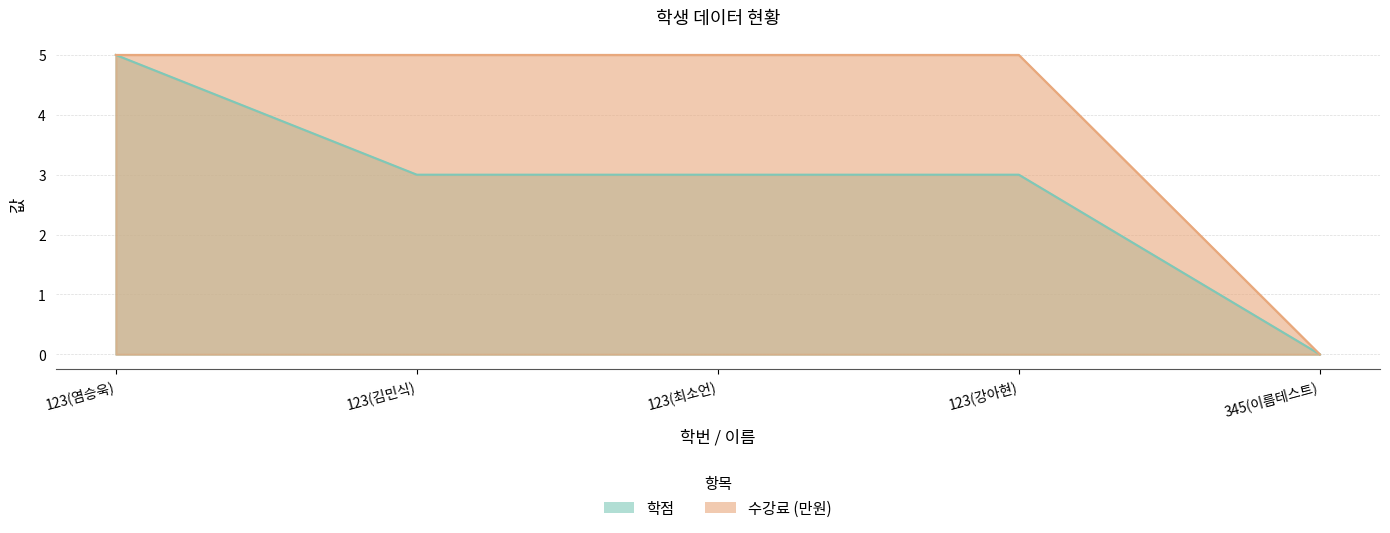

The 수강료 series shows 5 at 123(강아현). True or false?

True